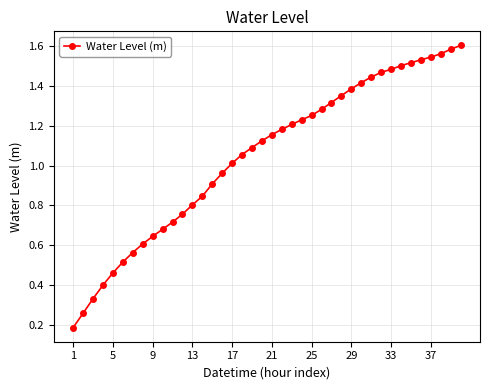

What is the sum of all values?

42.0